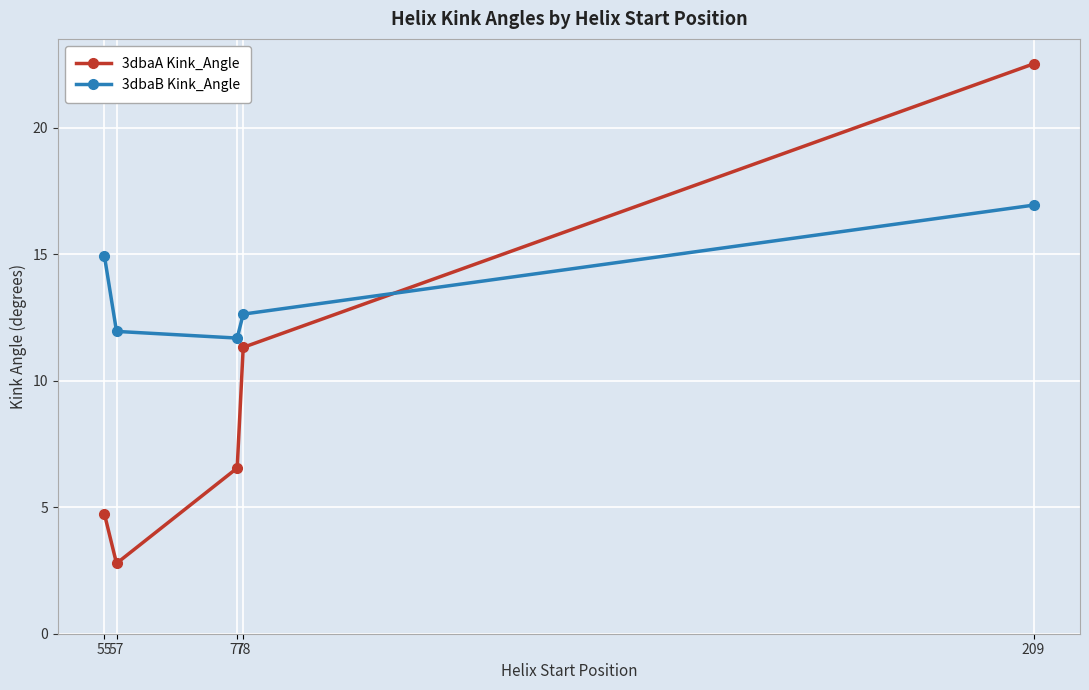

Which series has the largest range (max minus min)?

3dbaA Kink_Angle